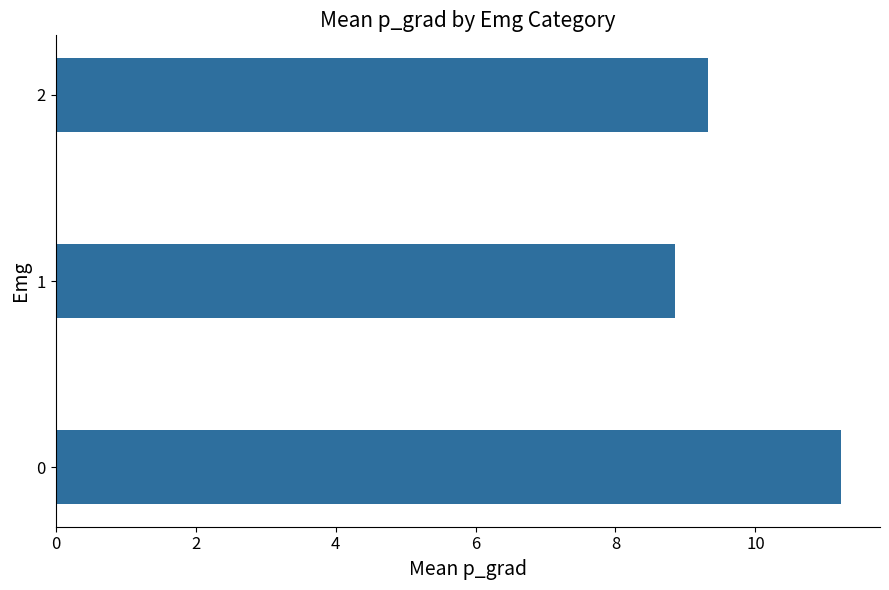

What is the sum of the values at 0 and 2?

20.5